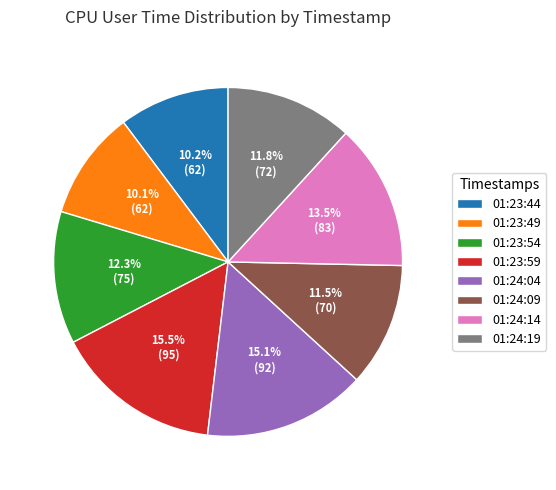

Count the number of slices in the pie.

8